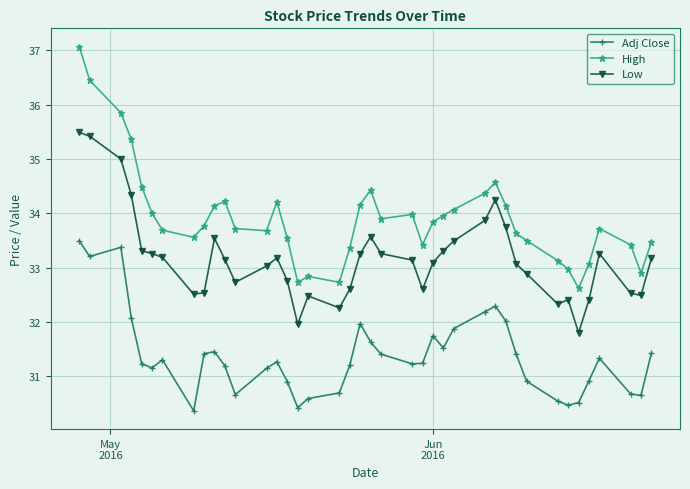

True or false: High has more than 1 interior local peaks.

True